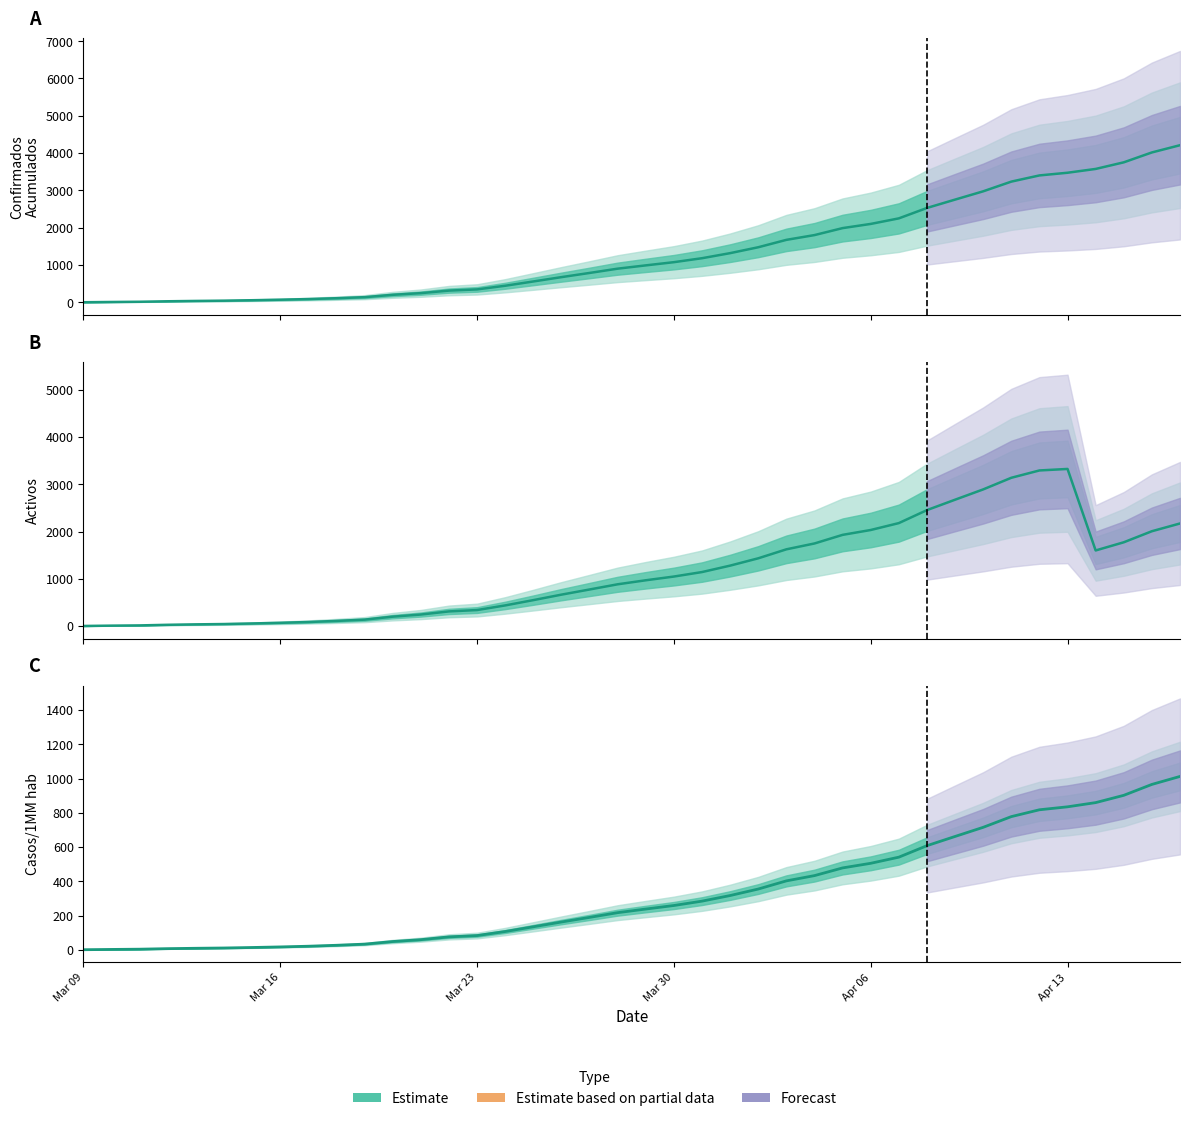

Which series has the largest range (max minus min)?

Confirmados Acumulados